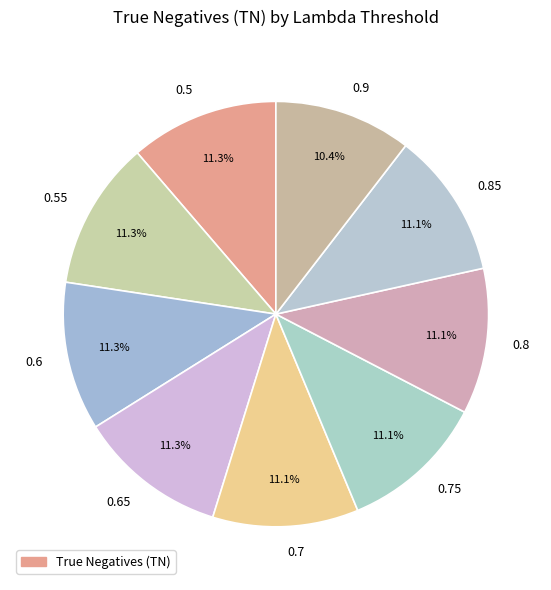

To the nearest percent, what percentage of the pie is 0.55?

11%